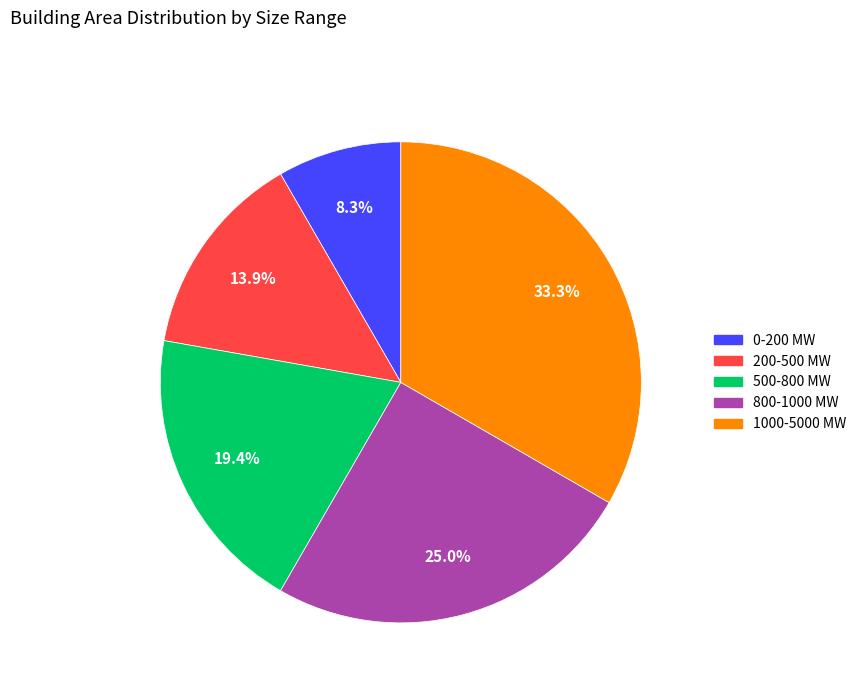

To the nearest percent, what is the difference between the largest and smallest slice percentages?

25%